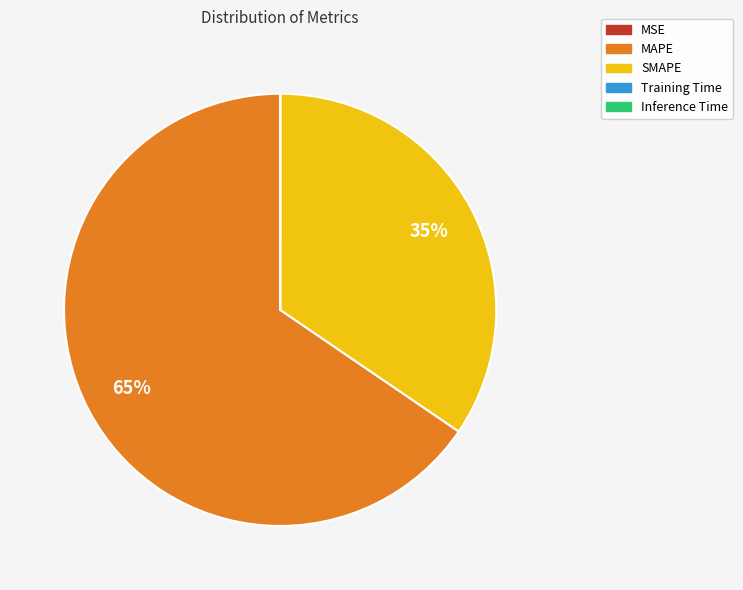

To the nearest percent, what is the difference between the largest and smallest slice percentages?

65%